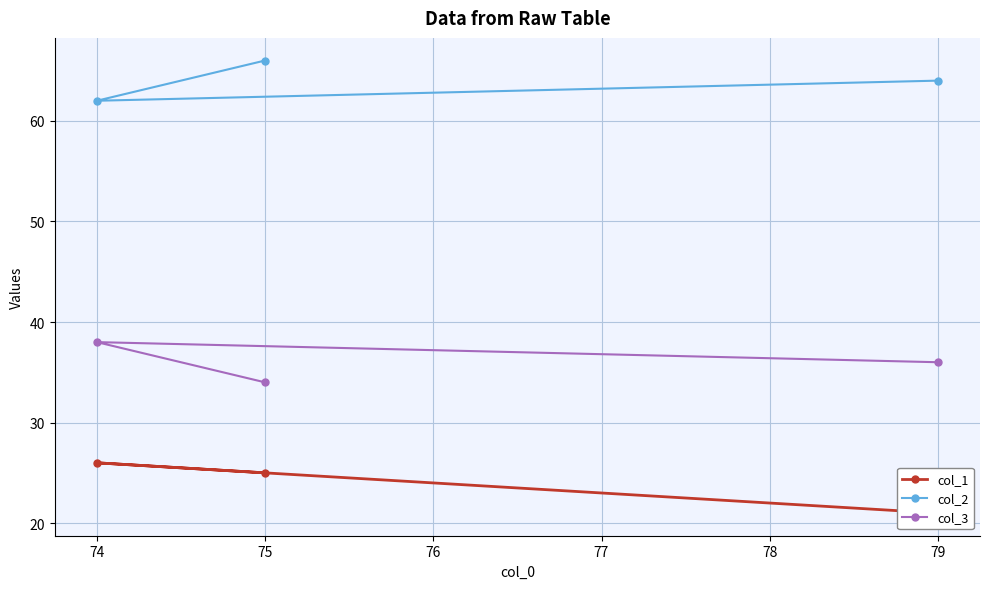

The col_2 series shows 62 at 74. True or false?

True